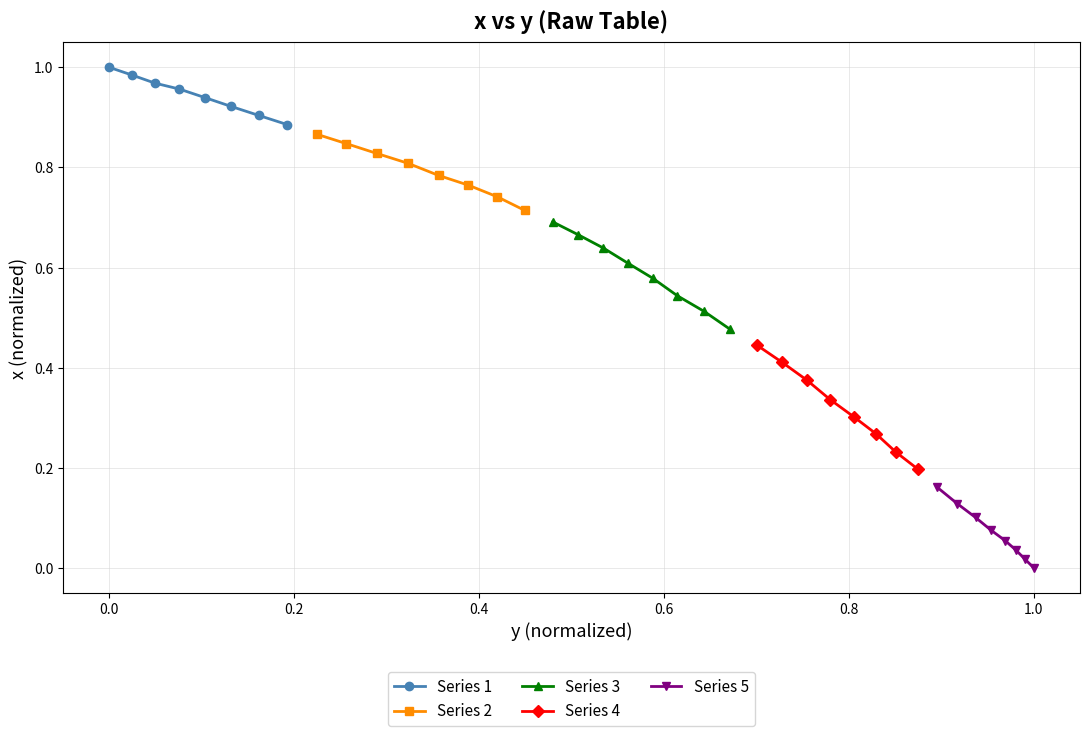

Is the value of Series 3 at −0.2 greater than the value of Series 1 at −0.2?

No